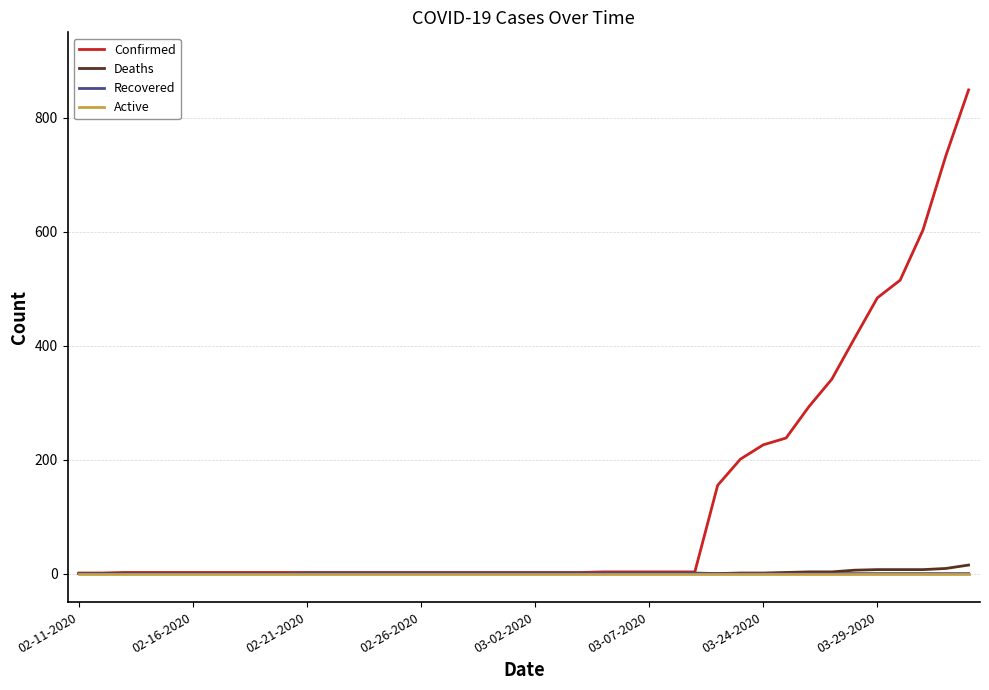

Which series has the largest total across all categories?

Confirmed